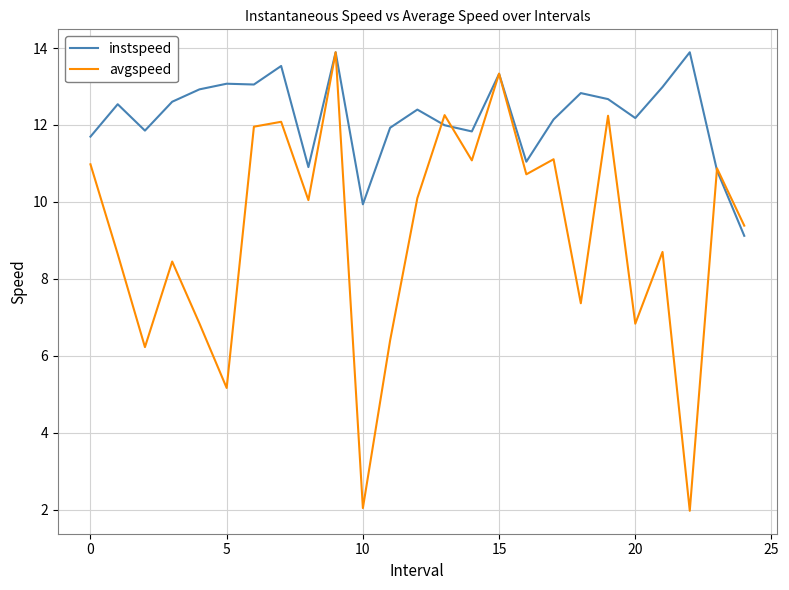

What is the greatest value displayed?

13.9